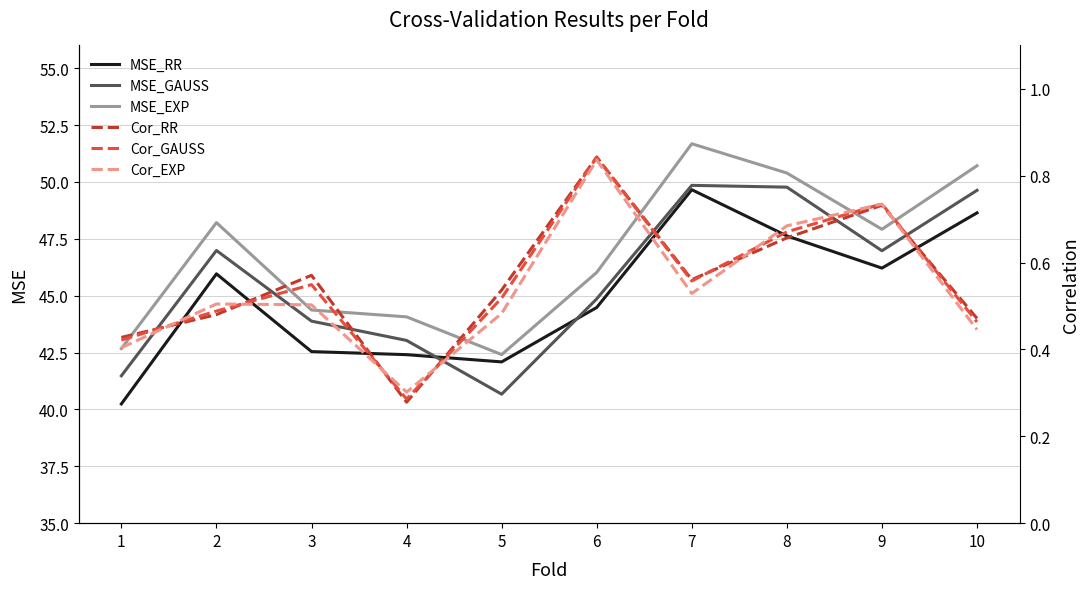

What is the minimum value shown in the chart?

0.3